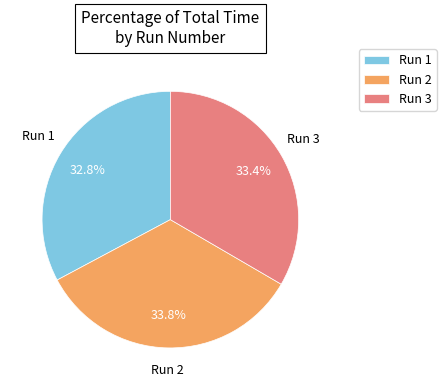

What percentage is the Run 2 slice, to the nearest percent?

34%